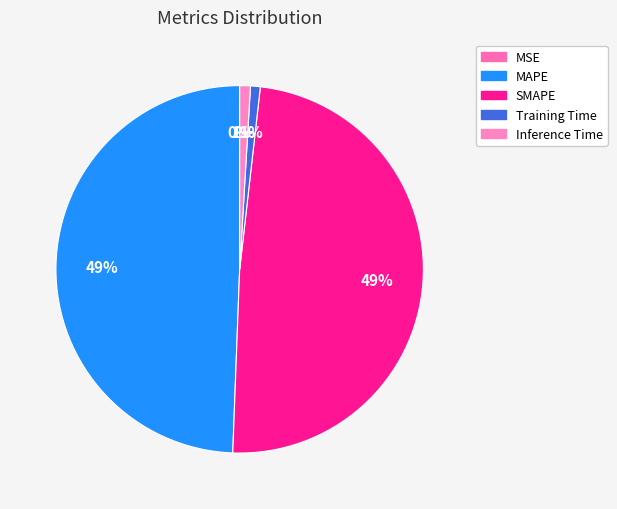

True or false: Inference Time accounts for 12% of the total.

False